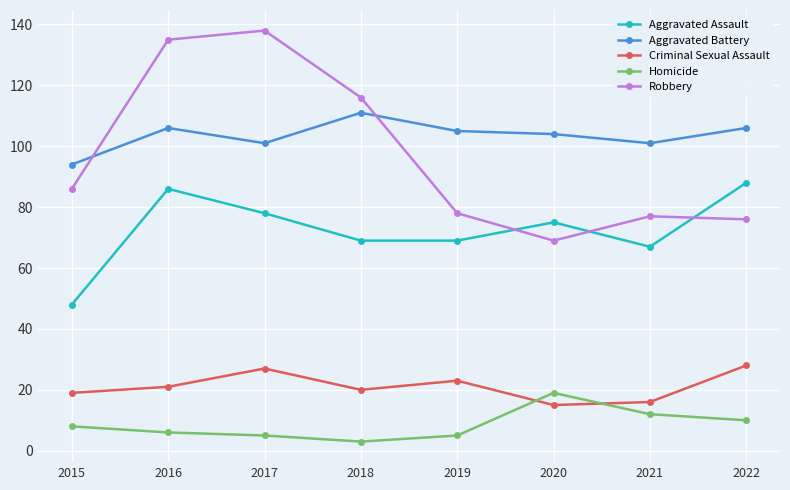

Which series has the largest total across all categories?

Aggravated Battery